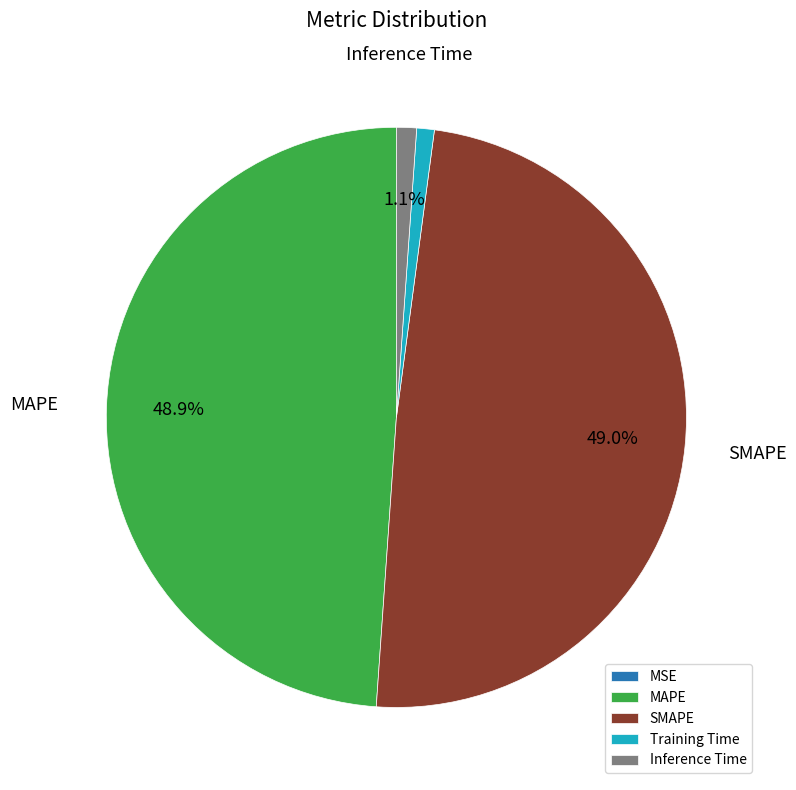

Does Inference Time account for over 50% of the chart?

No